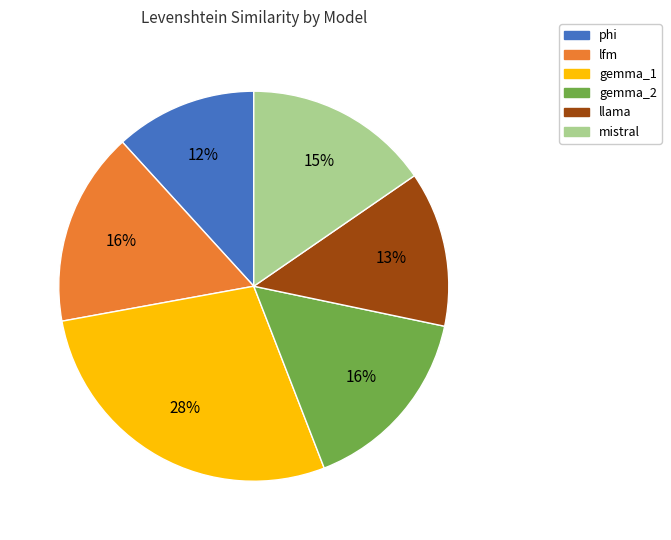

Combined, do gemma_1 and phi account for over 50%?

No